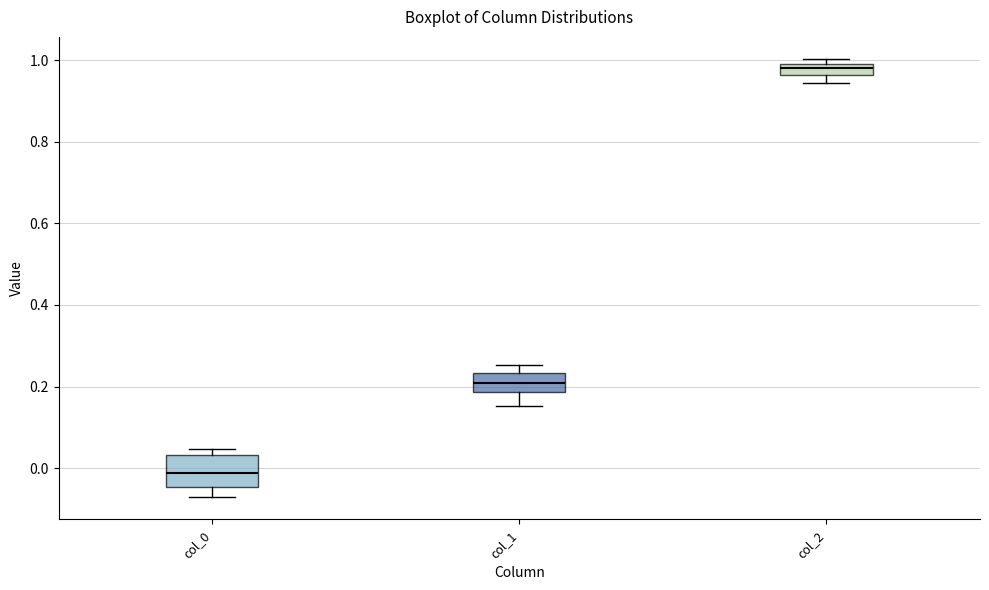

Comparing the boxes themselves (not the whiskers), which one is the tallest?

col_0